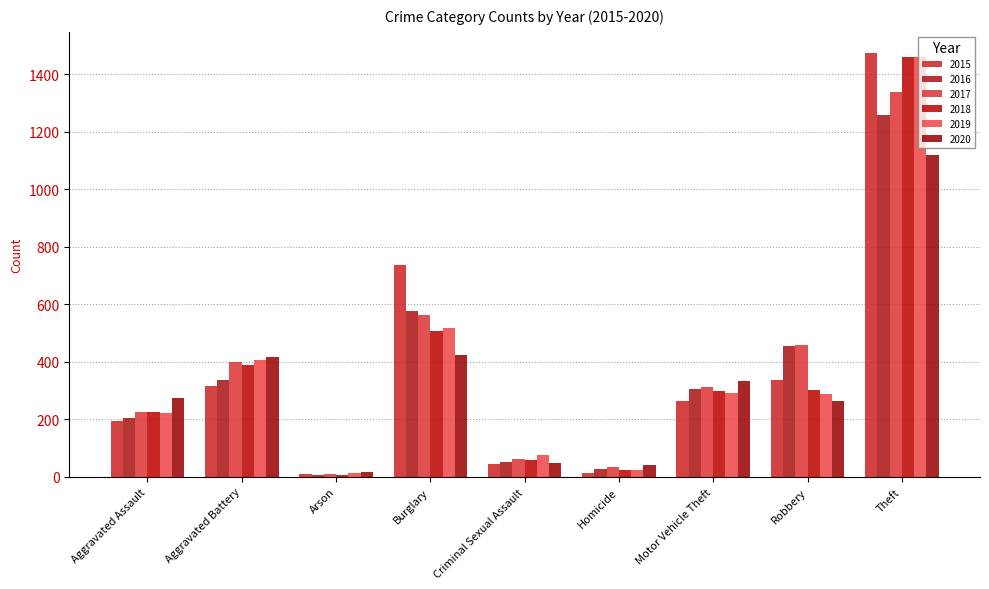

List the series in order of their peak value, lowest first.

2020, 2016, 2017, 2019, 2018, 2015